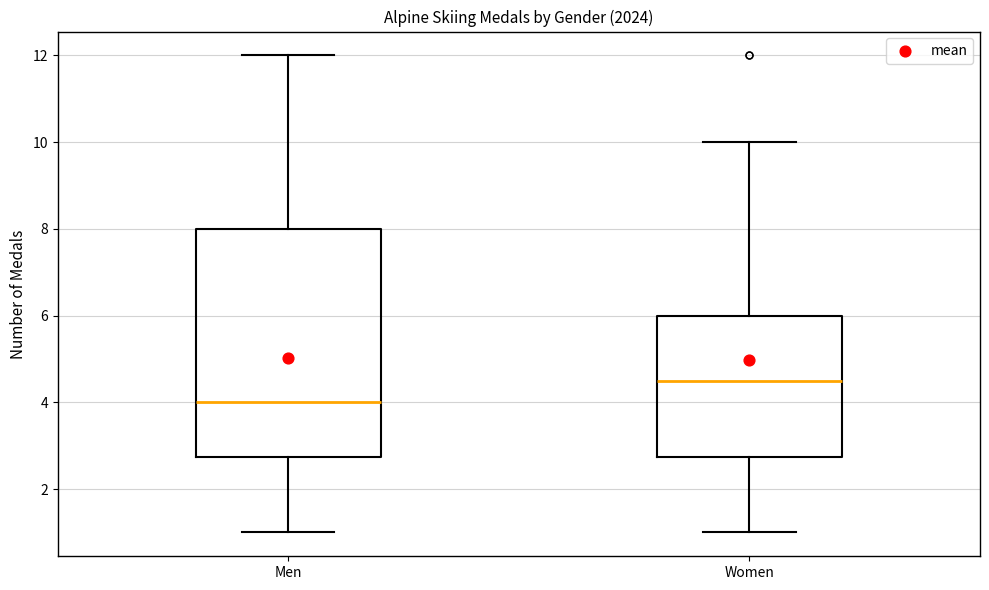

Where is the upper edge of the box for Men on the y-axis? The values are not printed on the chart, so give them approximately, as read against the axis.

8.0